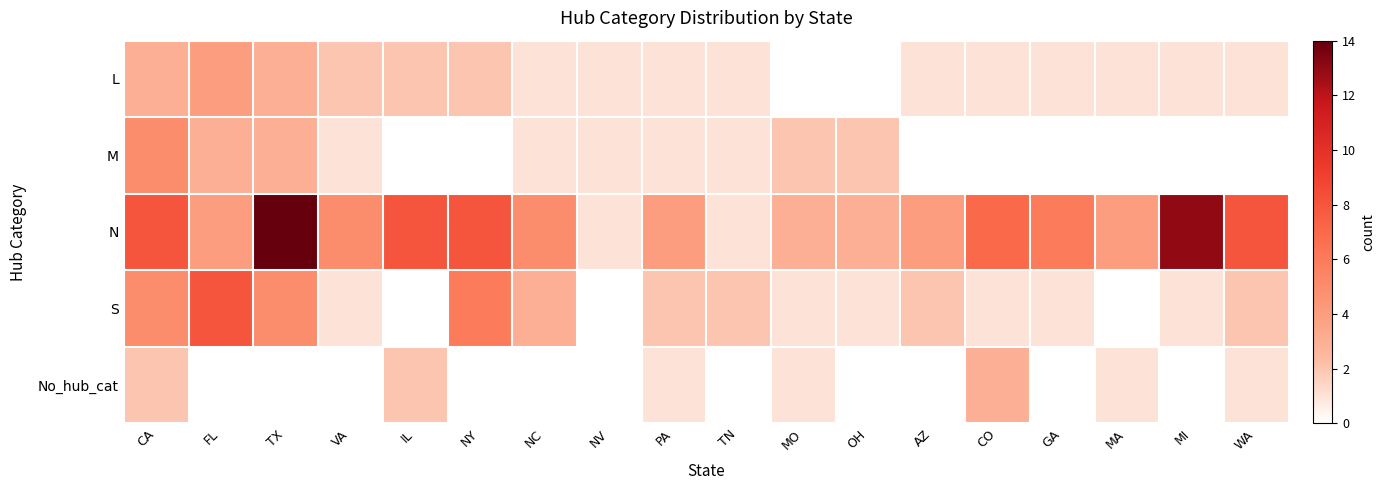

At which category is the sum across all series the highest?

TX